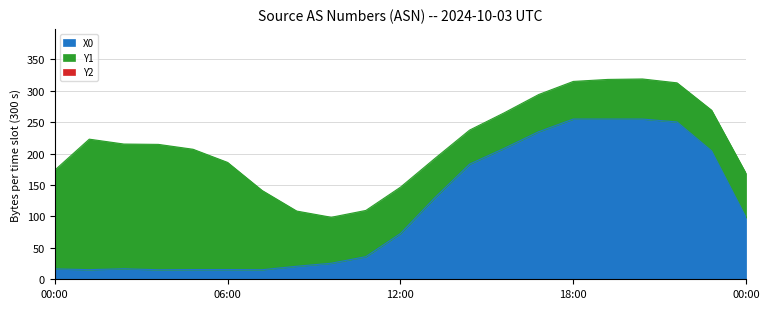

Between 1.18644 and 2.20339, which is larger?

2.20339